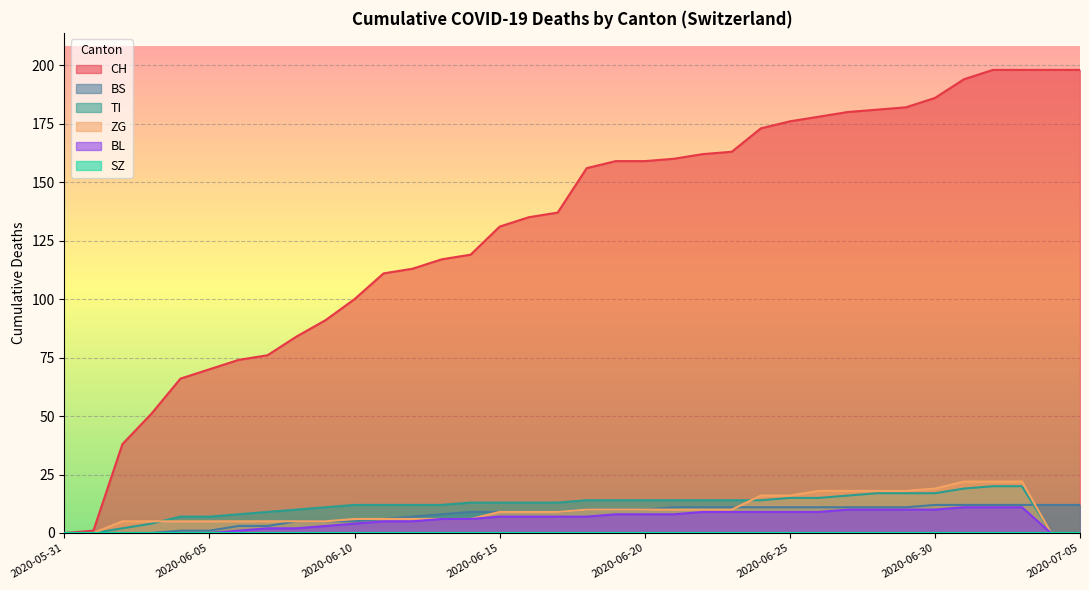

Between 2020-06-13 and 2020-07-03, which series saw the biggest shift?

CH